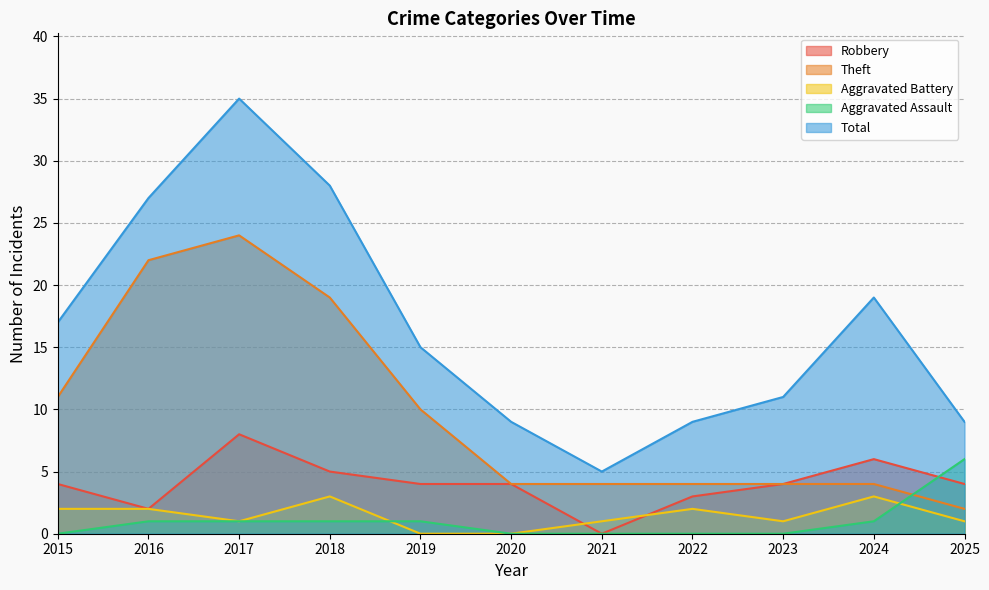

What is the average value of the Robbery series?

4